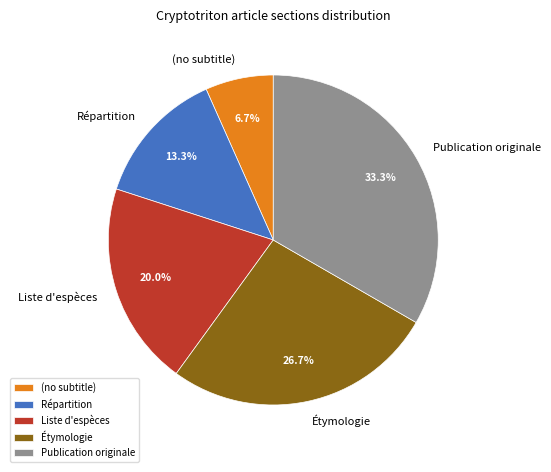

To the nearest percent, what percentage of the pie is Étymologie?

27%